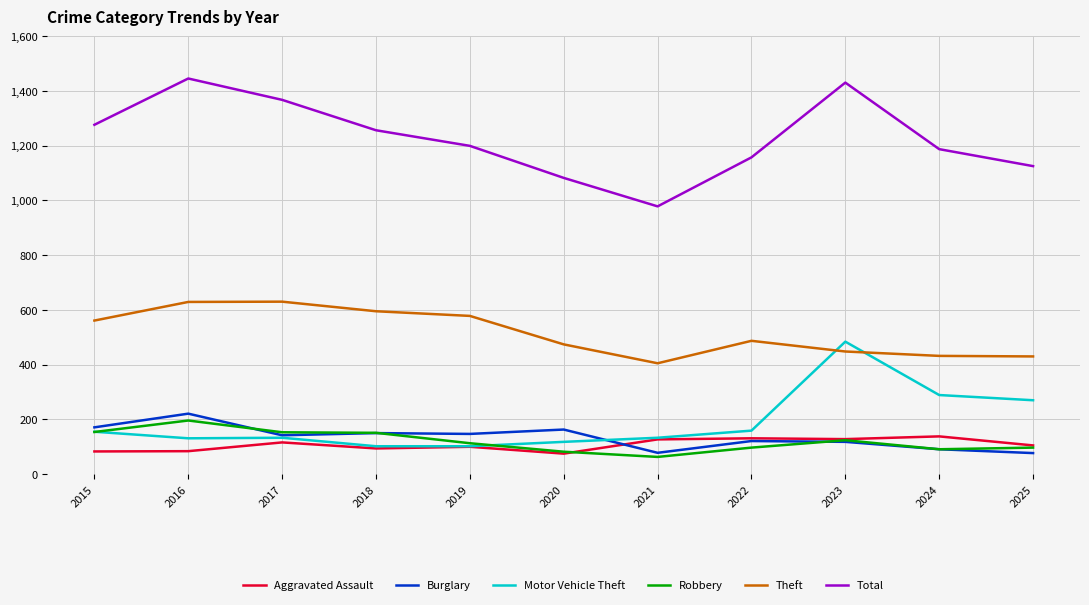

Which series has the largest total across all categories?

Total